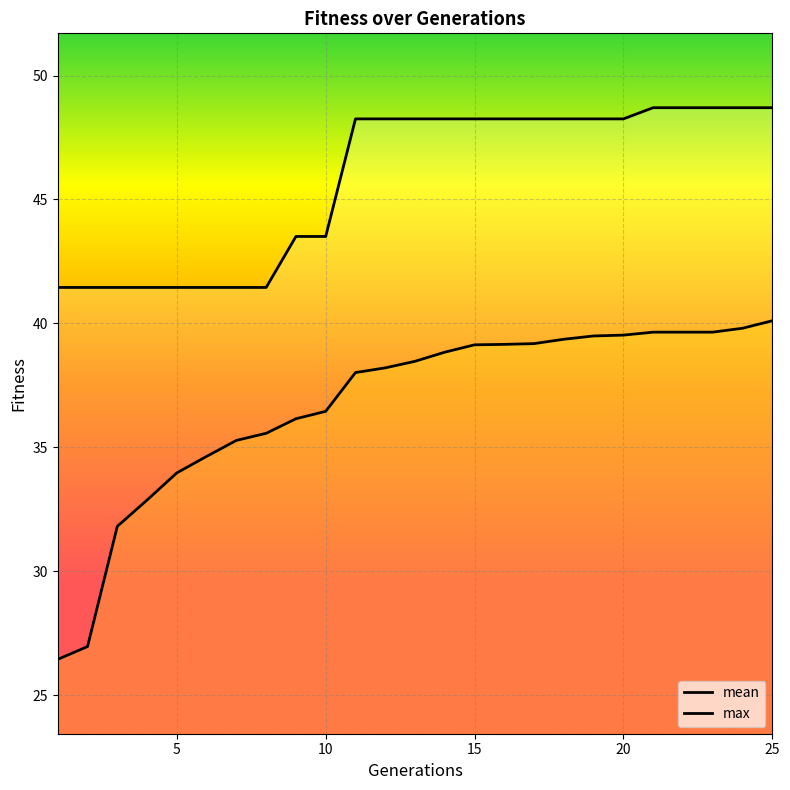

Does the chart display data point markers on the line(s)?

No